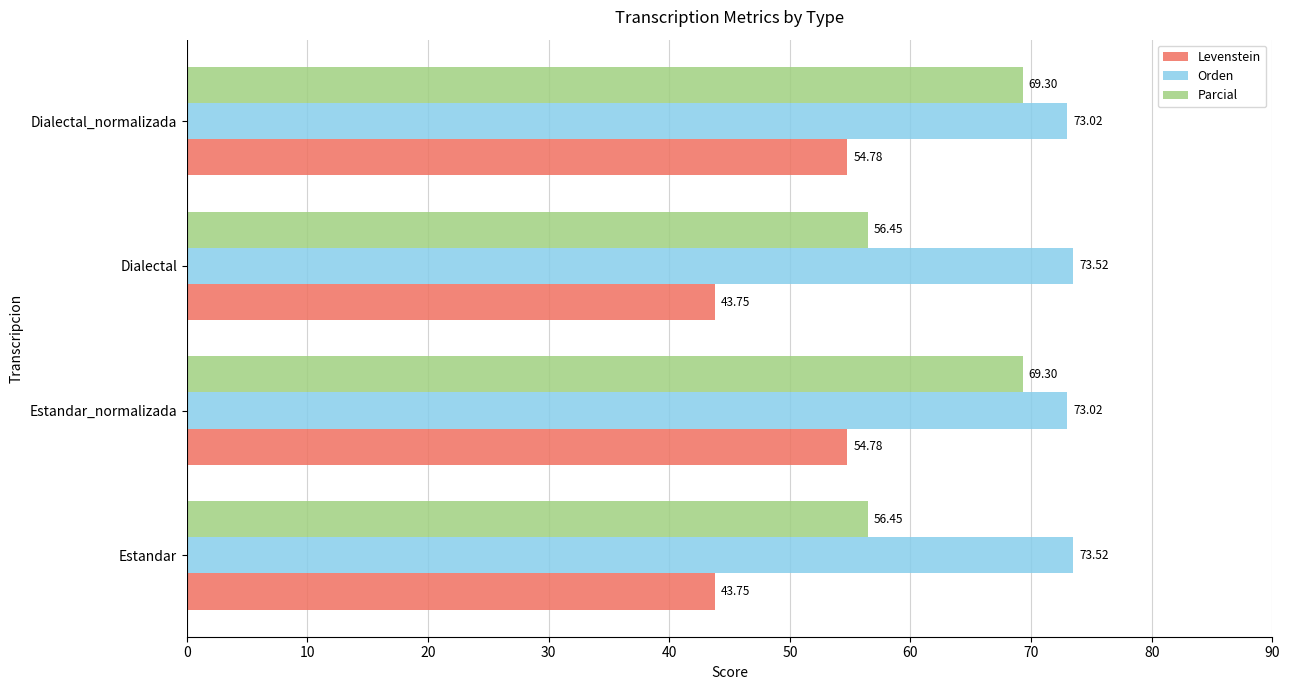

How many values in the Levenstein series are below 54?

2